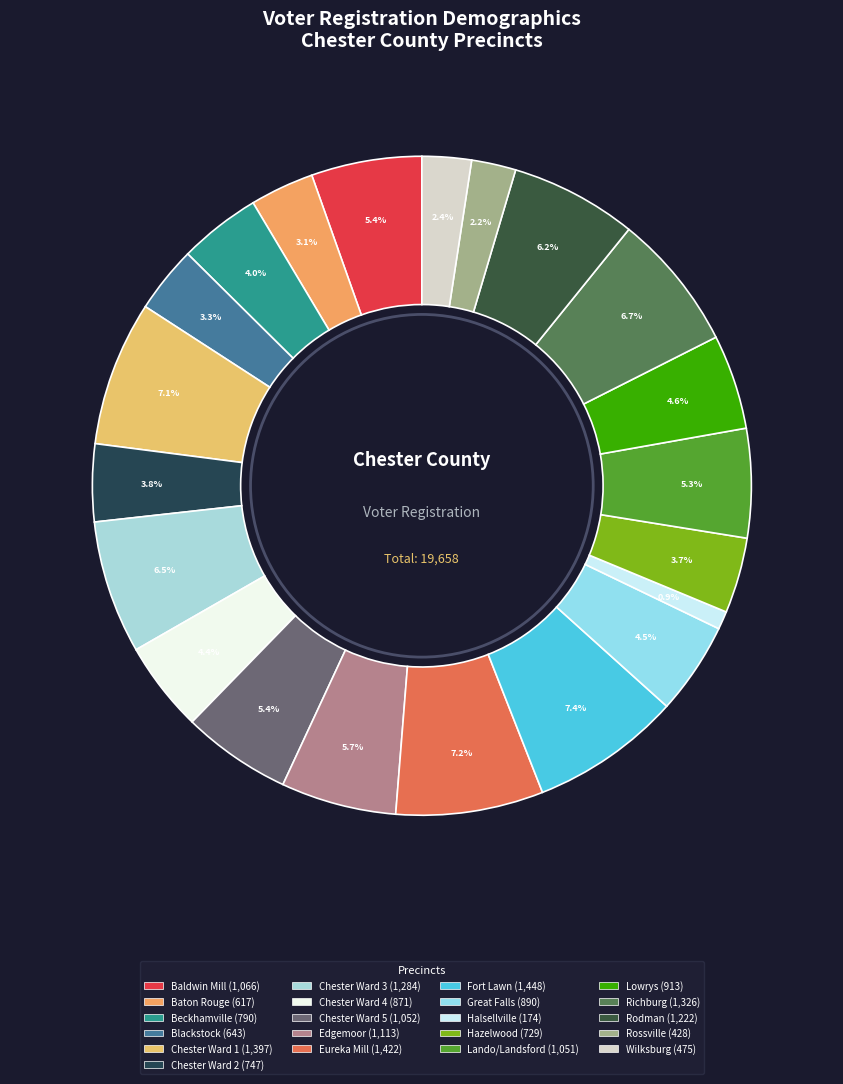

To the nearest percent, what percentage of the pie is Edgemoor?

6%